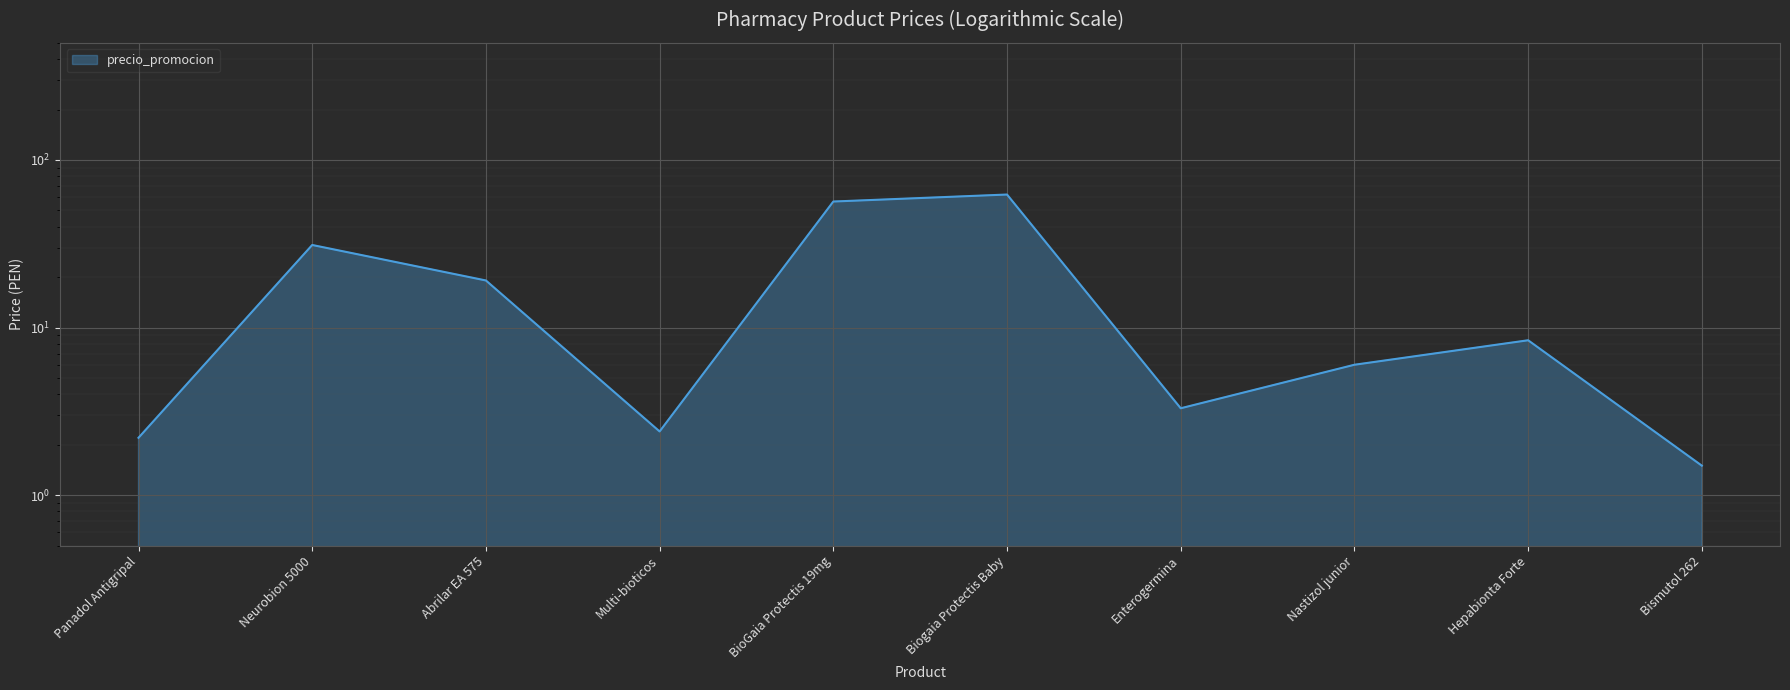

Count the number of values greater than 8.

5